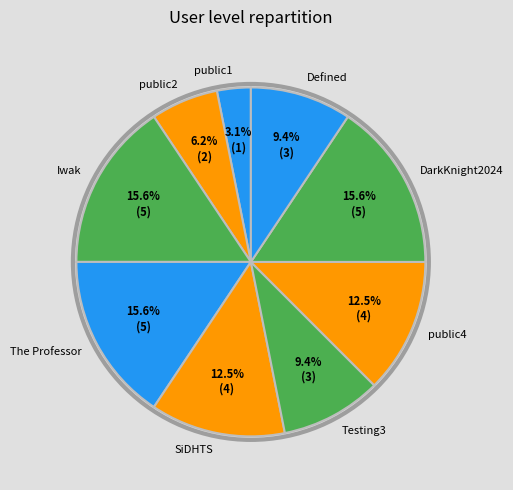

To the nearest percent, what is the difference between the public2 and The Professor slice percentages?

9%